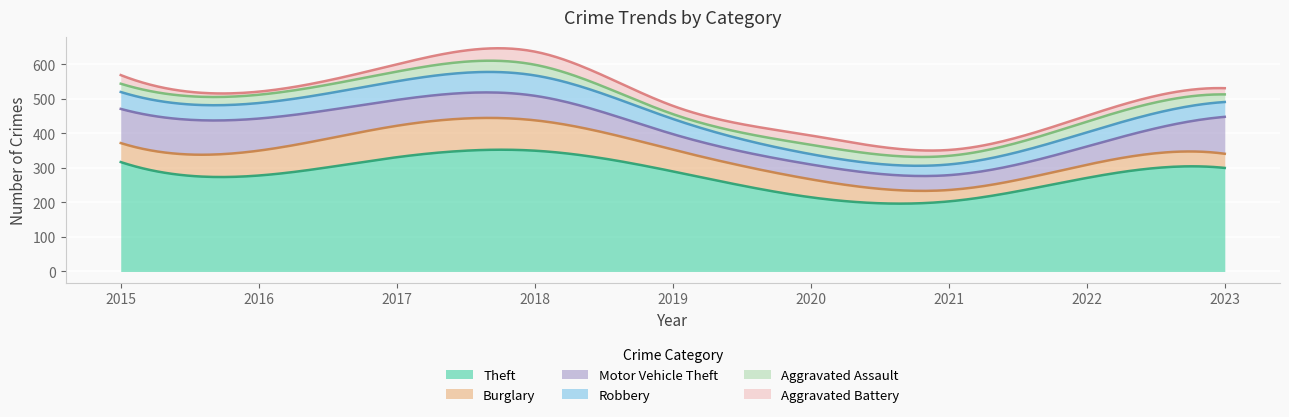

At how many categories does at least one series exceed 48?

9